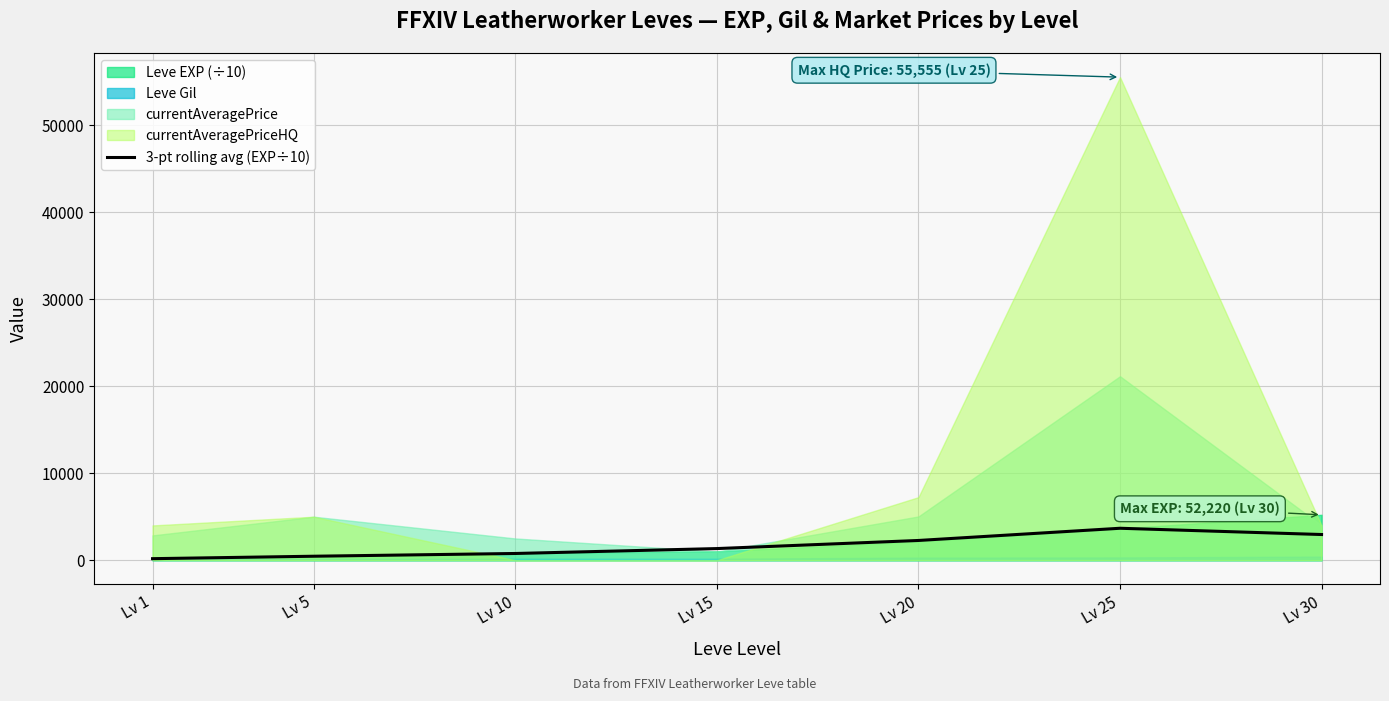

Rank the categories by value from highest to lowest.

Lv 25, Lv 30, Lv 20, Lv 15, Lv 10, Lv 5, Lv 1